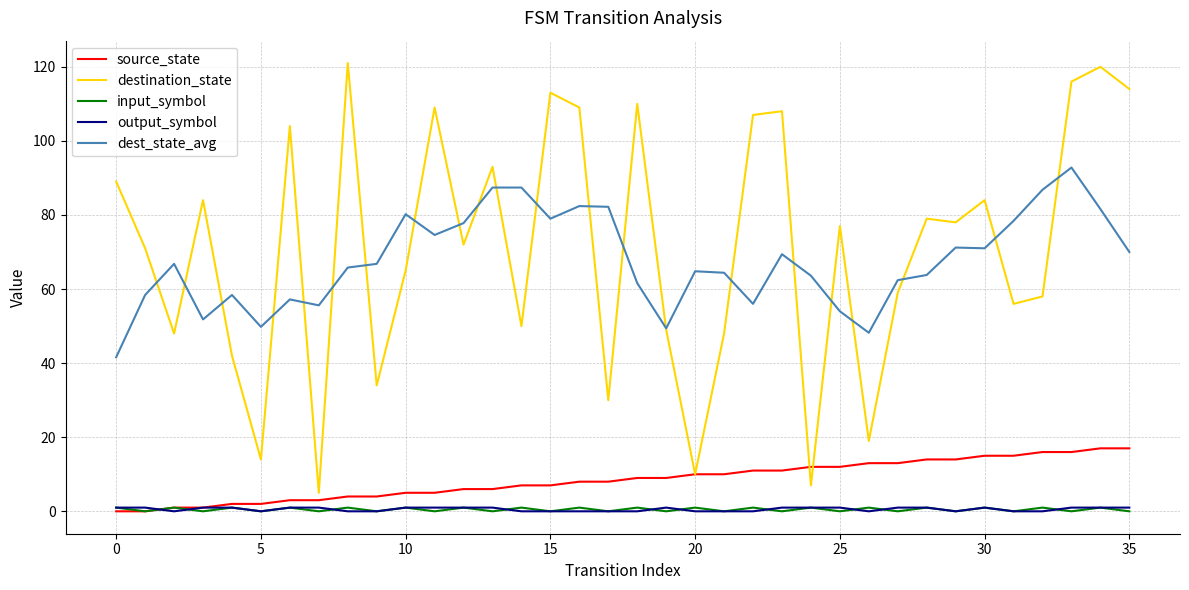

True or false: dest_state_avg and input_symbol cross at least once.

False